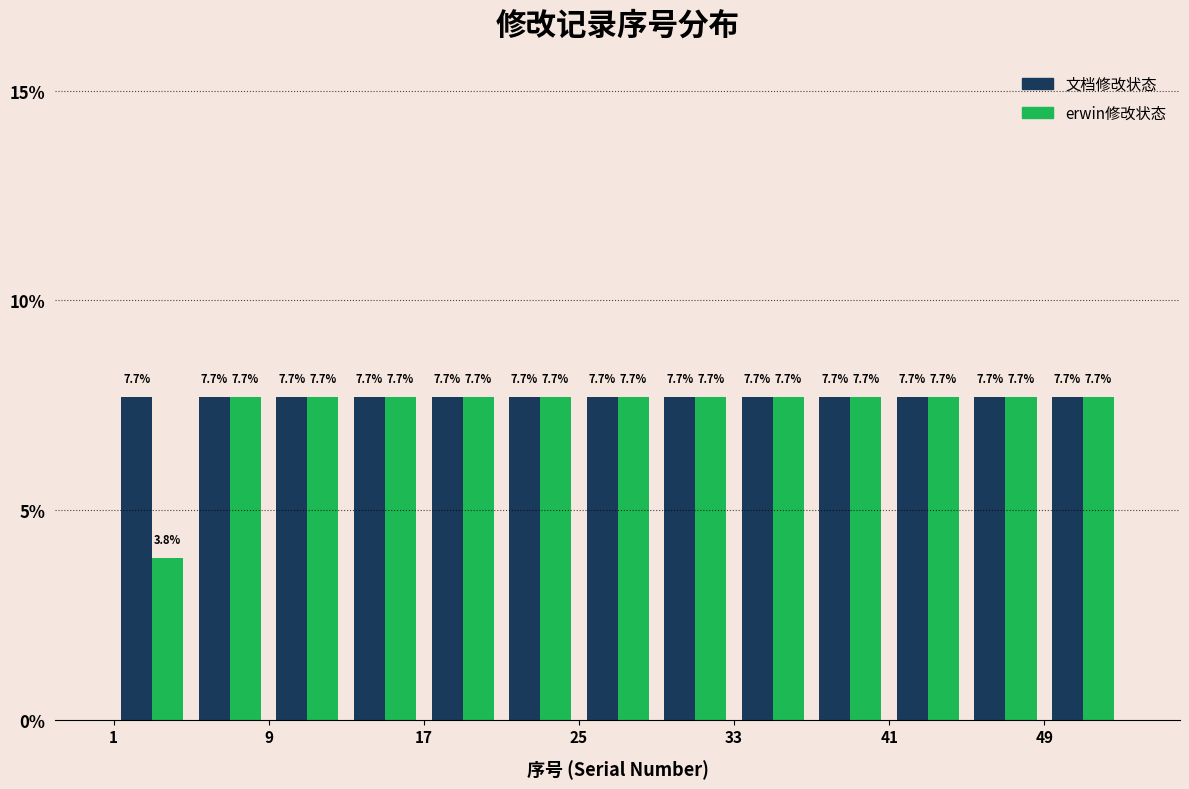

What is the height of the erwin修改状态 bar covering 37 to 41 on the x-axis?

7.7